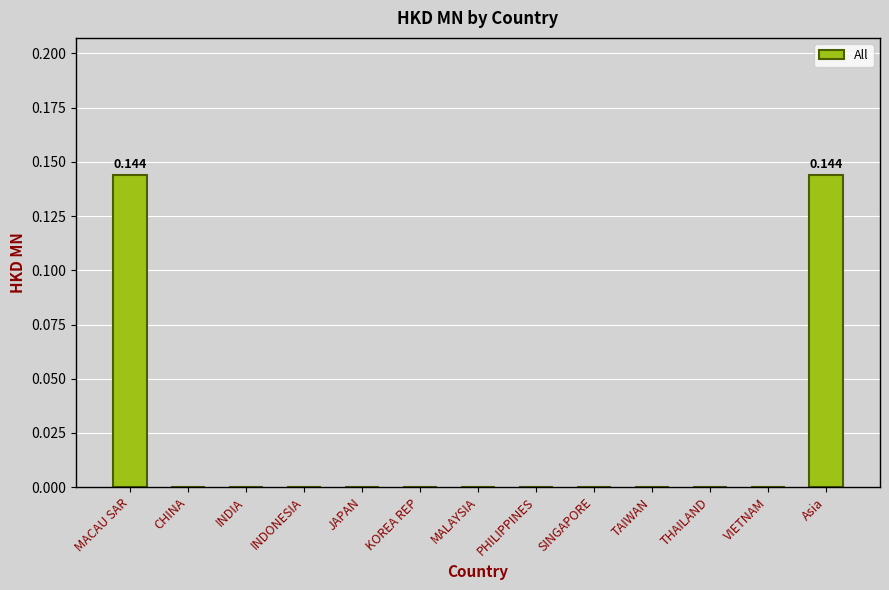

Reading right to left, extract all data points from this chart.

0.1	0.0	0.0	0.0	0.0	0.0	0.0	0.0	0.0	0.0	0.0	0.0	0.1